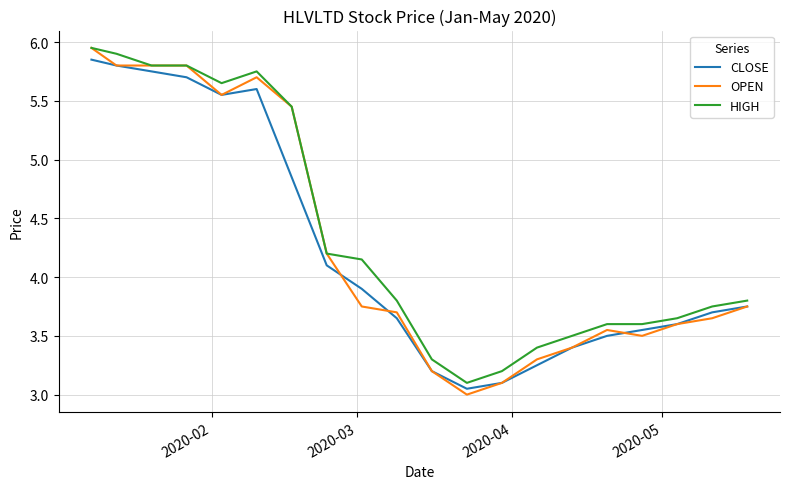

Which series has the largest range (max minus min)?

OPEN